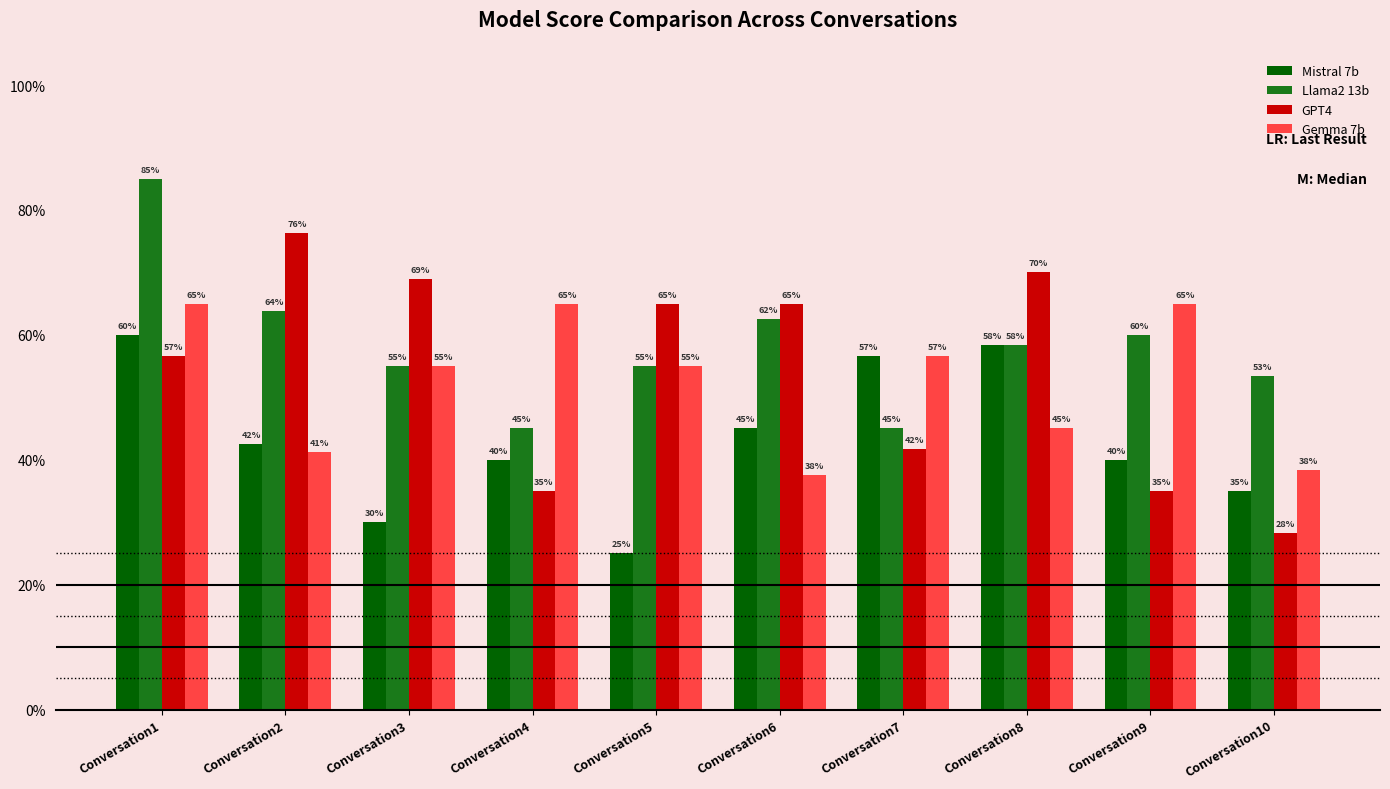

What are all the series names shown in the legend?

Mistral 7b, Llama2 13b, GPT4, Gemma 7b